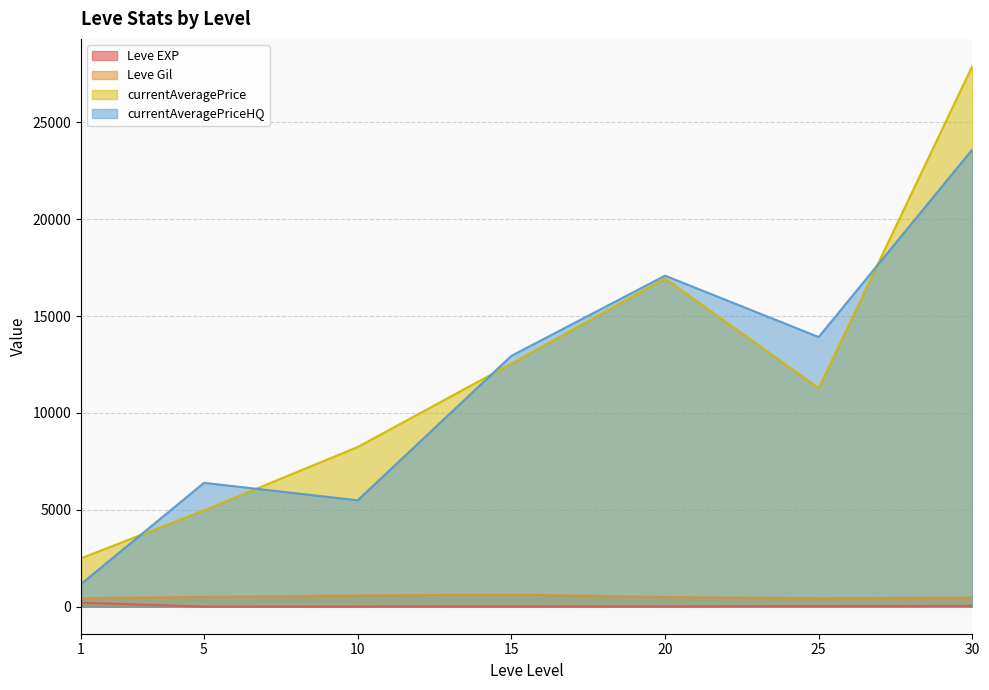

What is the difference between the maximum and minimum values in the Leve Gil series?

188.0